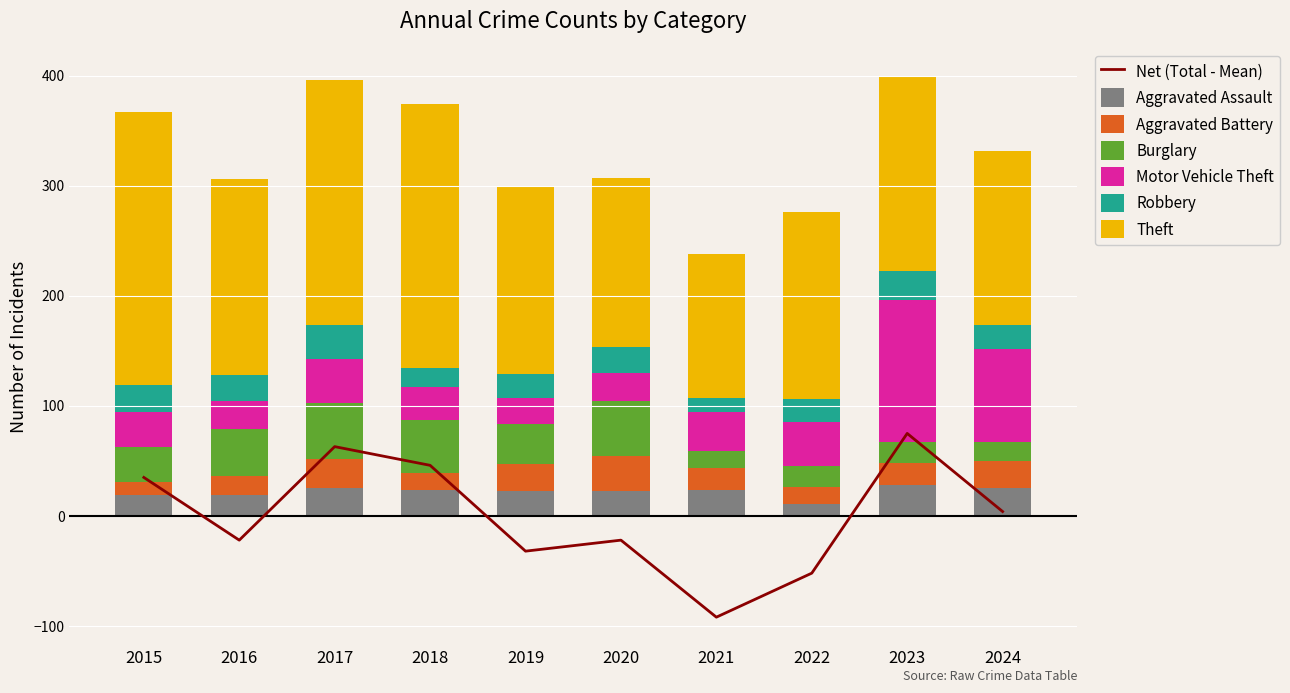

Is it true that Aggravated Assault equals 23 at 2018?

True